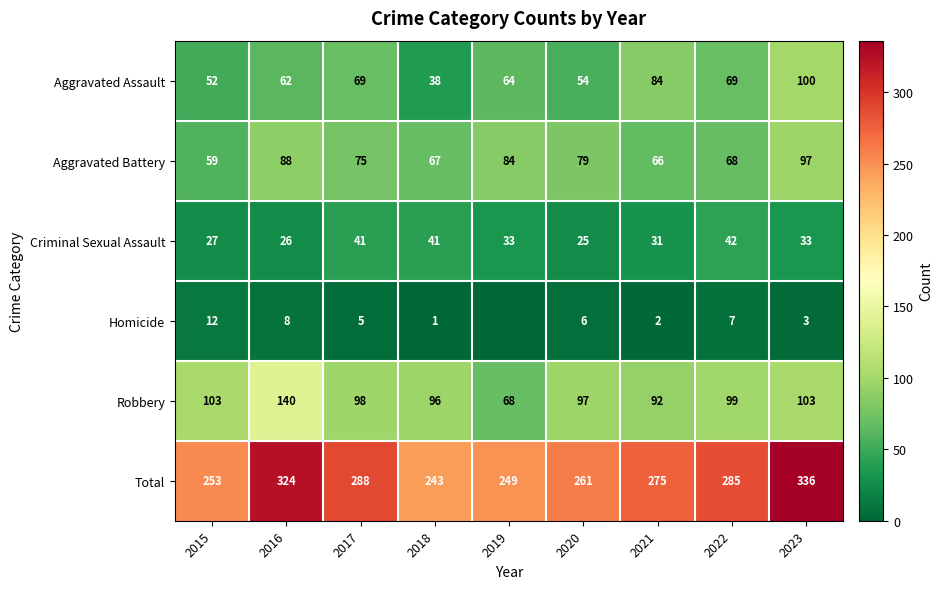

What is the average value of the Total series?

279